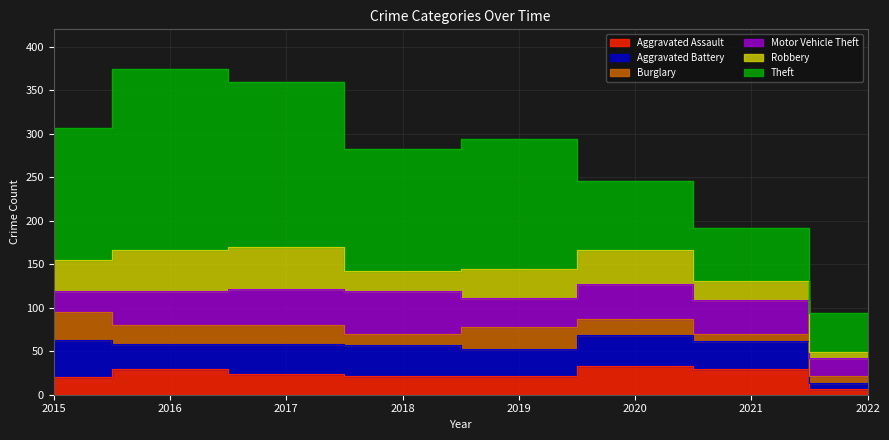

The Theft series shows 80 at 2020. True or false?

True